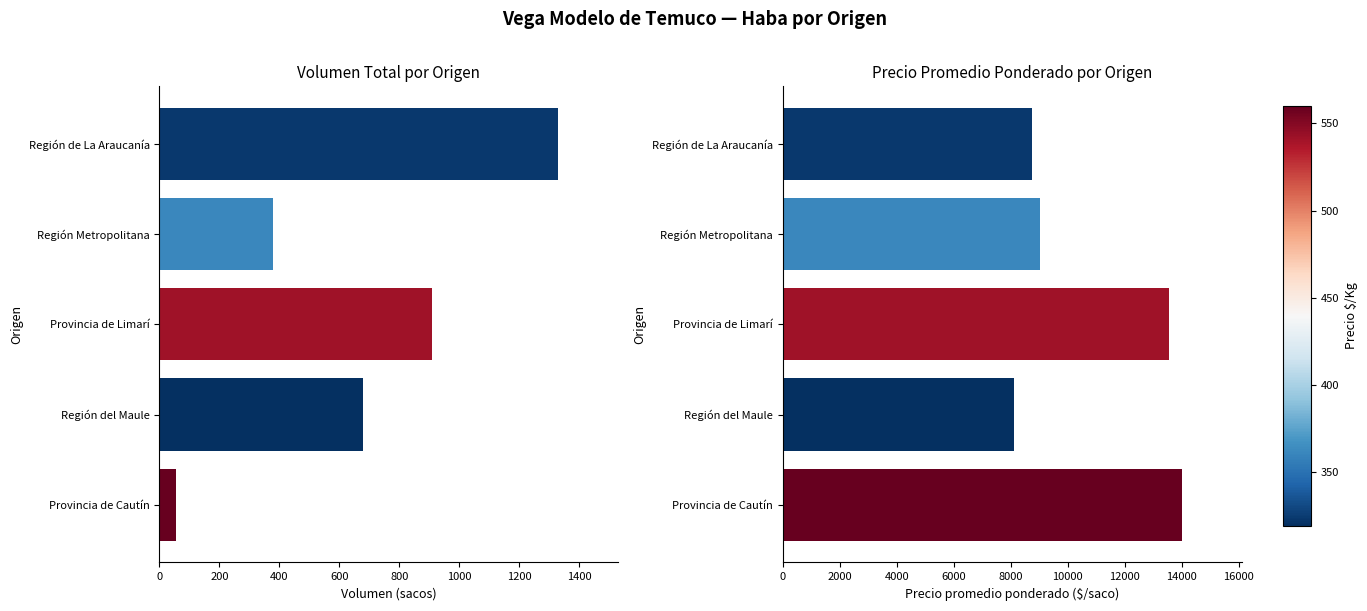

What is the maximum value shown in the chart?

14000